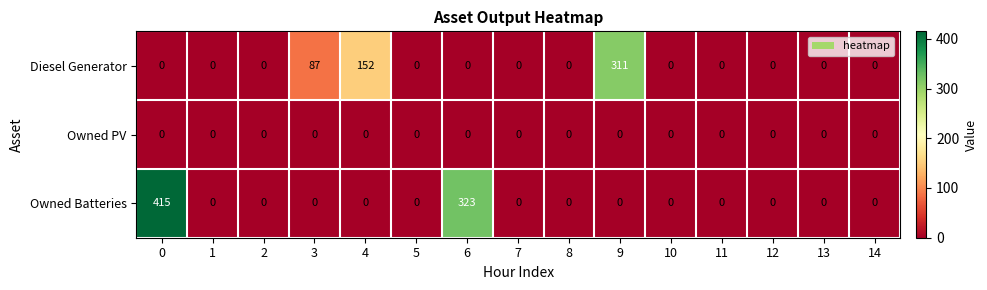

What is the total value across all series at 0?

415